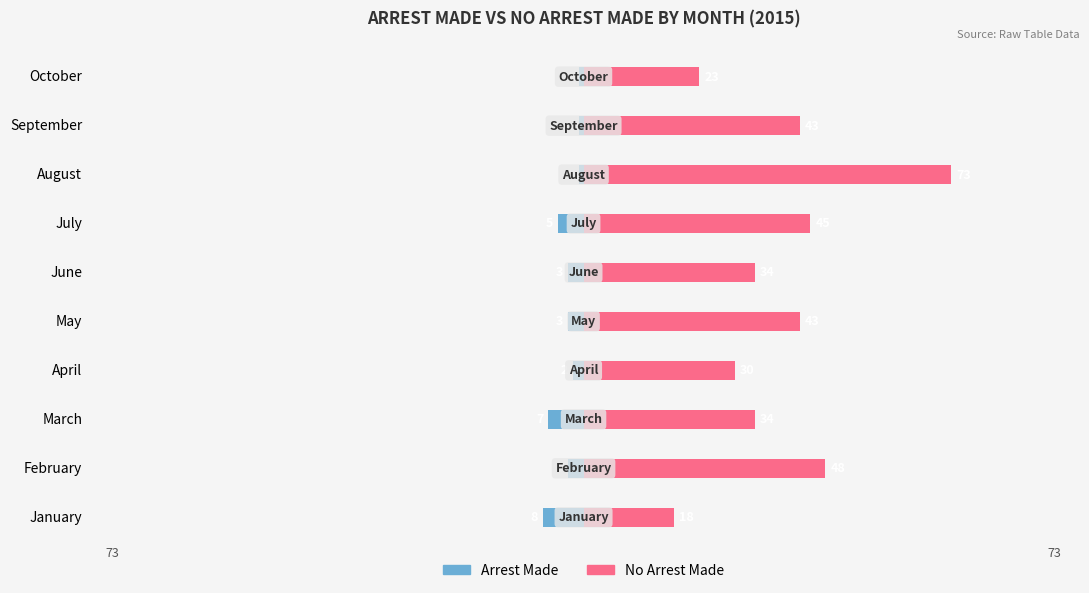

Which has a higher value, January or July?

July